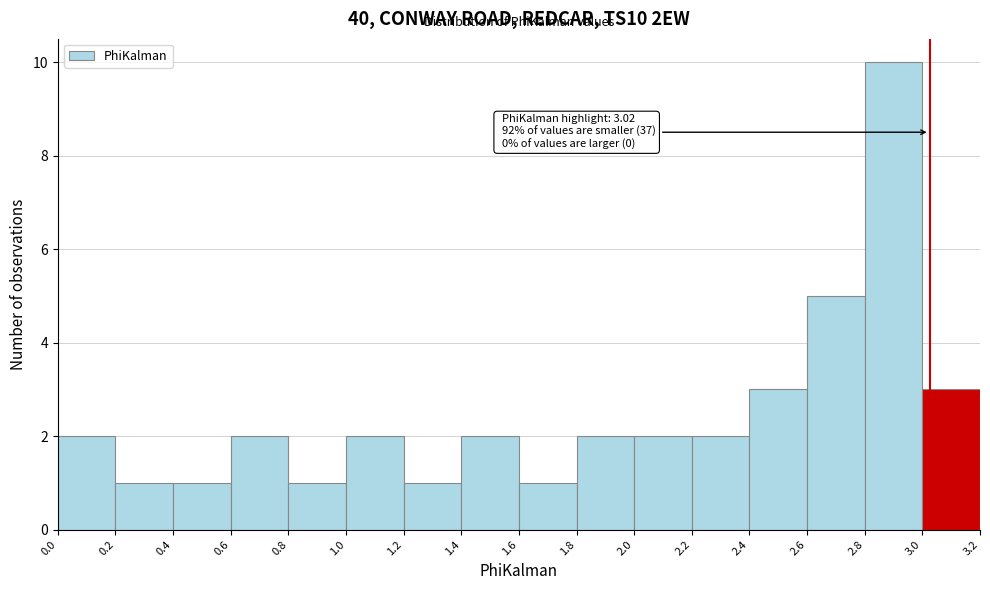

Which range on the x-axis has the tallest bar?

2.8 to 3.0